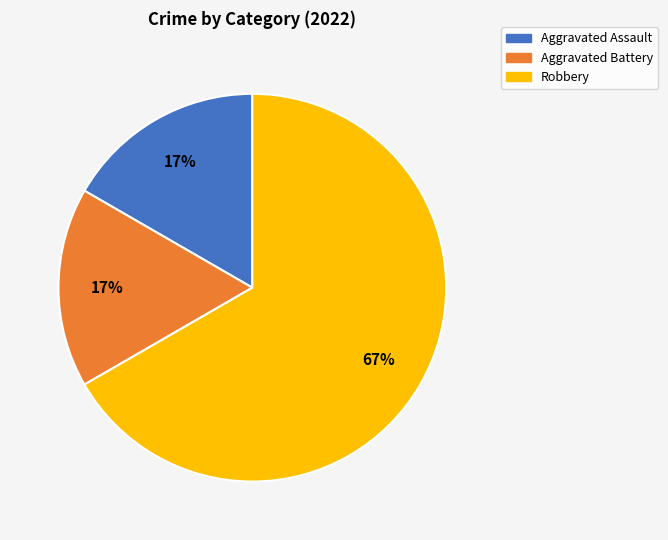

Count the number of slices in the pie.

3